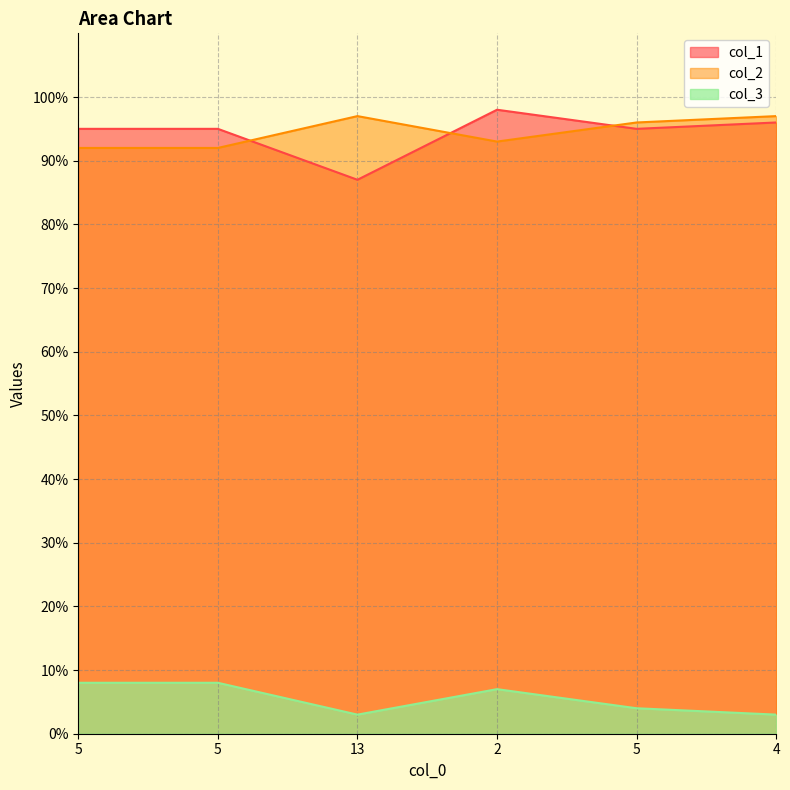

How many lines are shown in the chart?

3